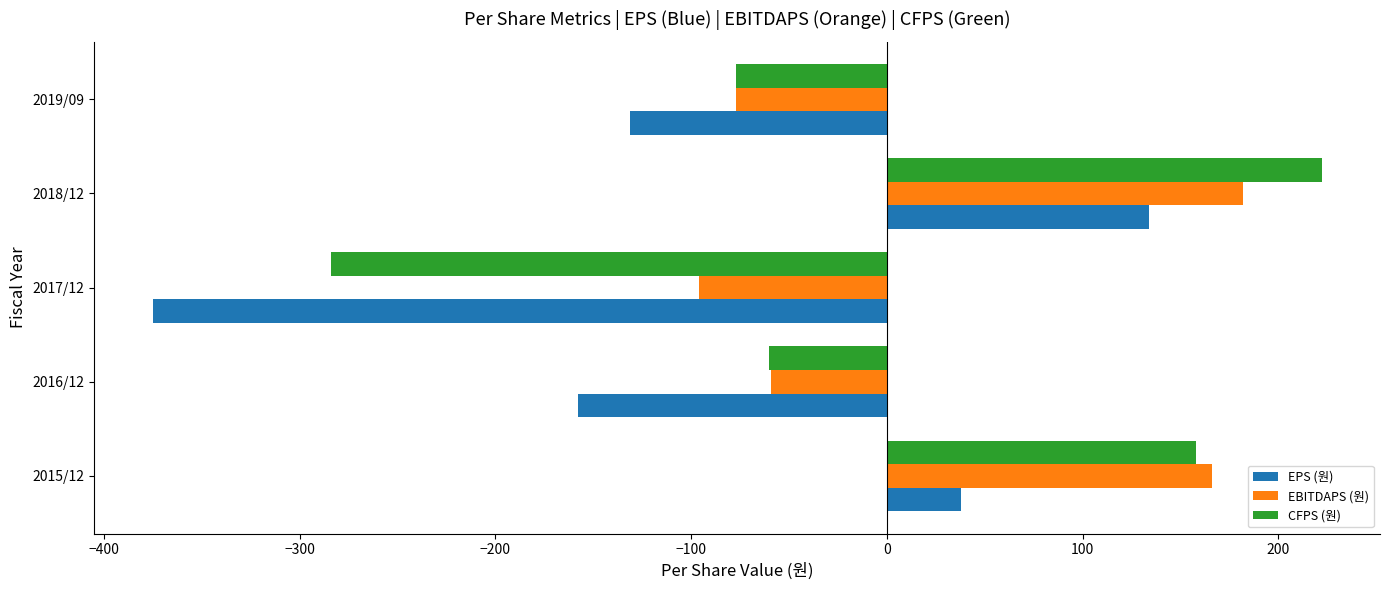

How many series are shown in this chart?

3